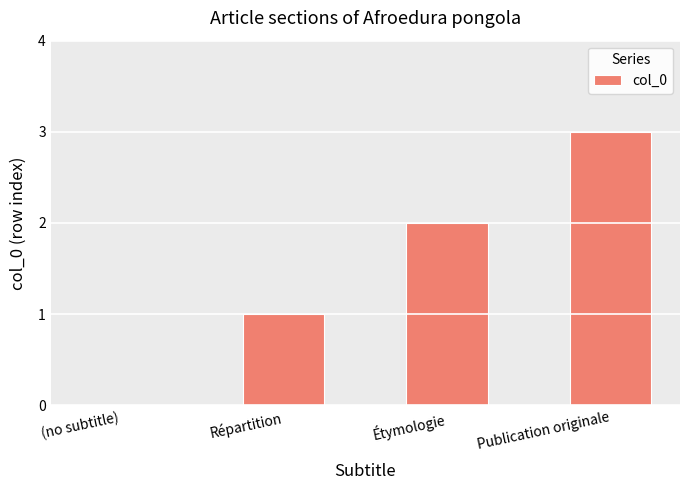

Approximately how many times larger is the value at Répartition compared to Publication originale?

0.3